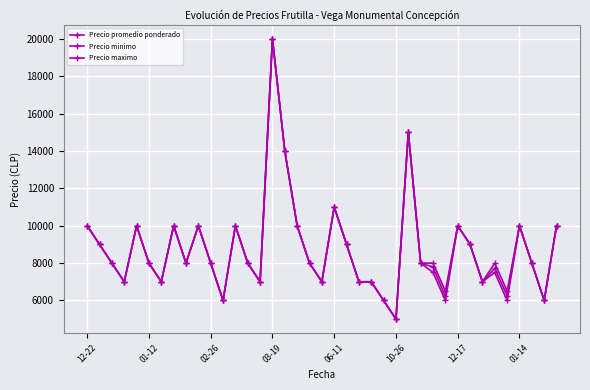

Reading left to right, what are all the values shown in this chart?

Precio promedio ponderado: 10000	9000	8000	7000	10000	8000	7000	10000	8000	10000	8000	6000	10000	8000	7000	20000	14000	10000	8000	7000	11000	9000	7000	7000	6000	5000	15000	8000	7792	6222	10000	9000	7000	7722	6260	10000	8000	6000	10000
Precio minimo: 10000	9000	8000	7000	10000	8000	7000	10000	8000	10000	8000	6000	10000	8000	7000	20000	14000	10000	8000	7000	11000	9000	7000	7000	6000	5000	15000	8000	7500	6000	10000	9000	7000	7500	6000	10000	8000	6000	10000
Precio maximo: 10000	9000	8000	7000	10000	8000	7000	10000	8000	10000	8000	6000	10000	8000	7000	20000	14000	10000	8000	7000	11000	9000	7000	7000	6000	5000	15000	8000	8000	6500	10000	9000	7000	8000	6500	10000	8000	6000	10000